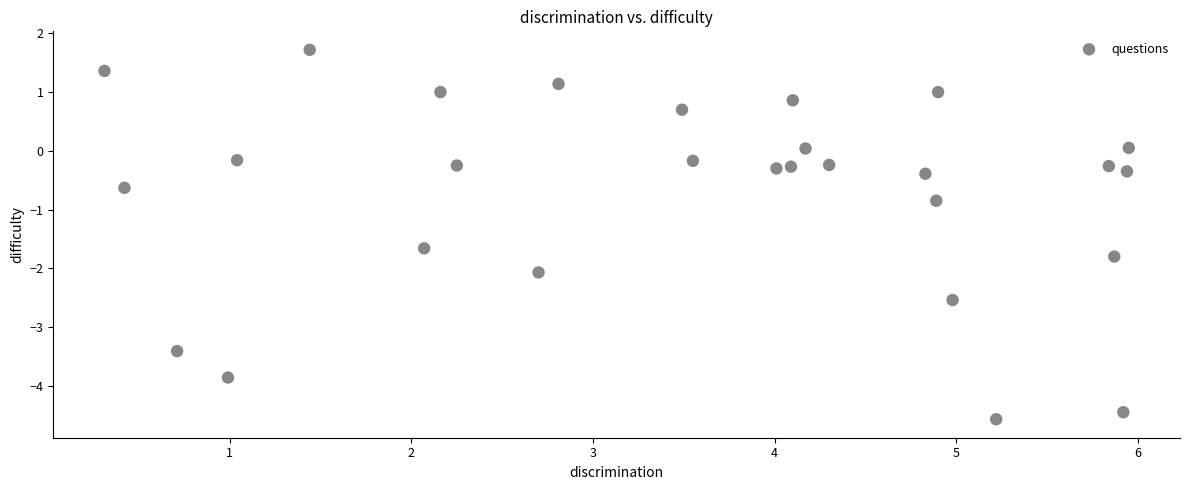

What Y value in the scatter plot is closest to -1?

-0.8